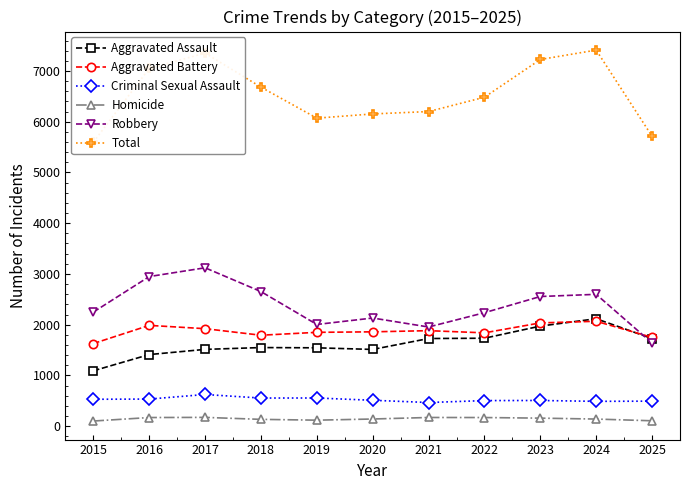

What are all the series names shown in the legend?

Aggravated Assault, Aggravated Battery, Criminal Sexual Assault, Homicide, Robbery, Total